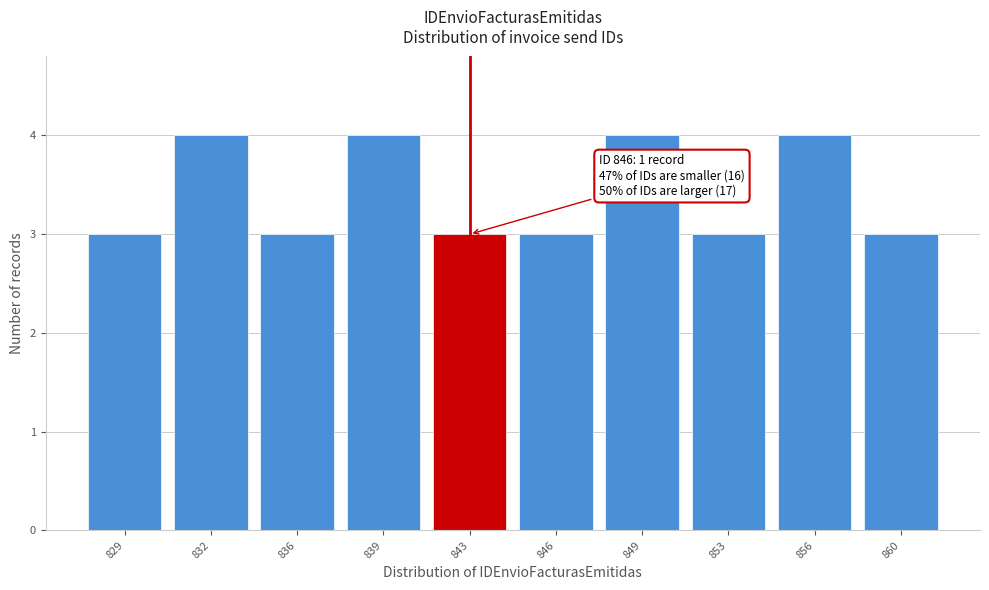

Reading left to right, list all the values displayed in this chart.

829=3	832=4	836=3	839=4	843=3	846=3	849=4	853=3	856=4	860=3